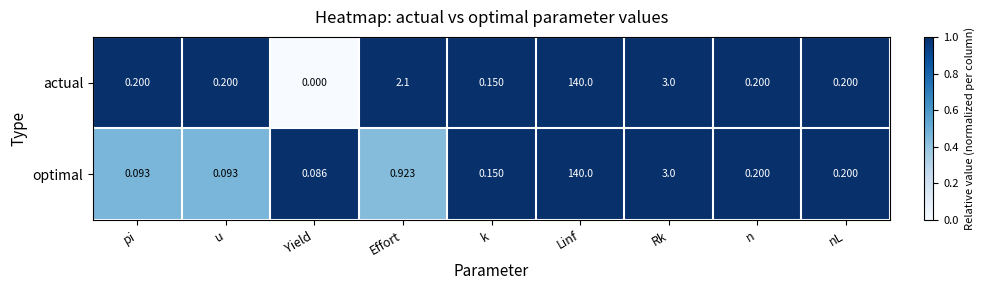

Which series changed the most between Yield and k?

actual